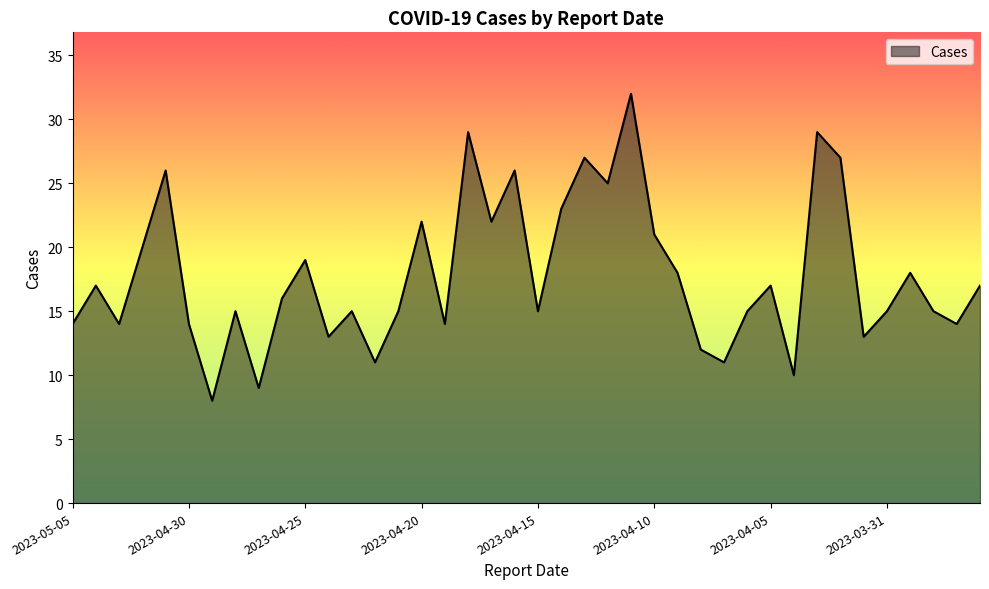

What is the difference between the maximum and minimum values?

24